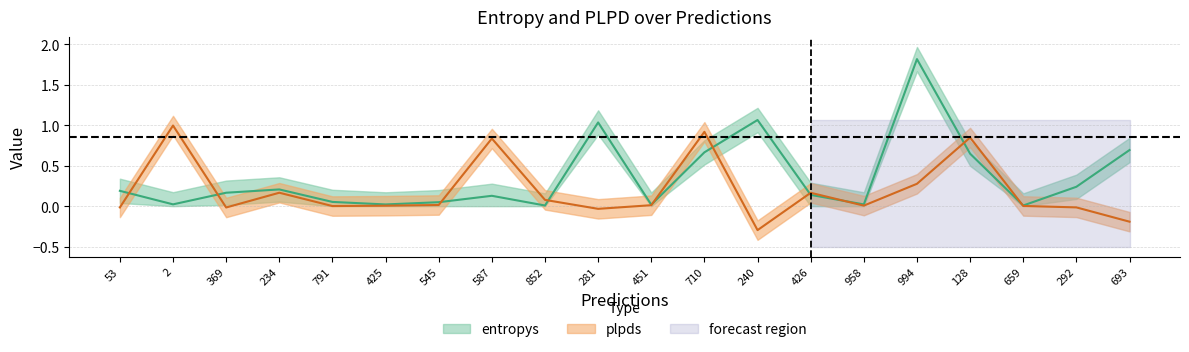

Where does the plpds series first go above 0?

2